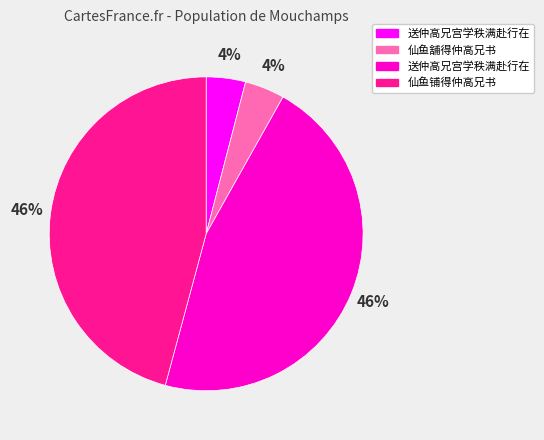

To the nearest percent, what is the average slice percentage?

25%